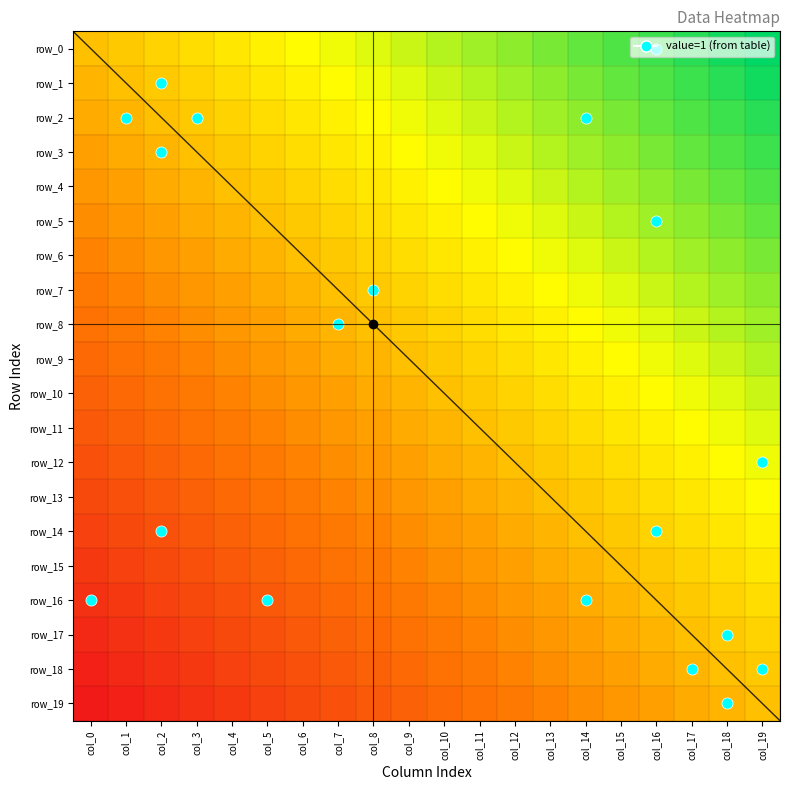

The value of row_1 at col_4 is 0.2. True or false?

True